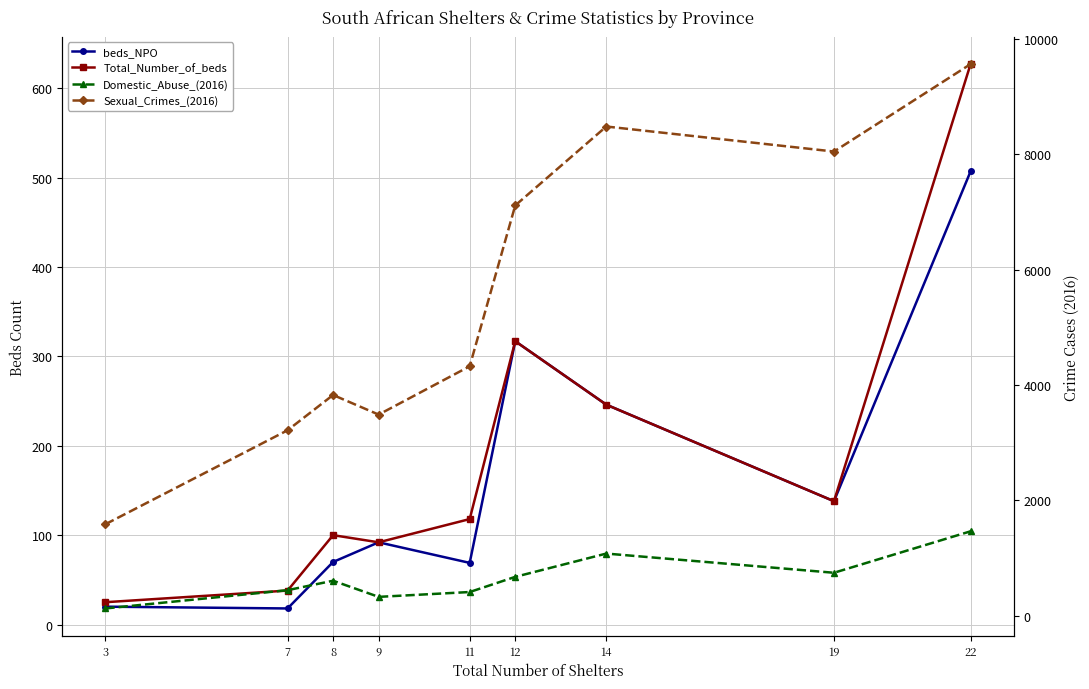

Where is the first local maximum for Sexual_Crimes_(2016)?

8